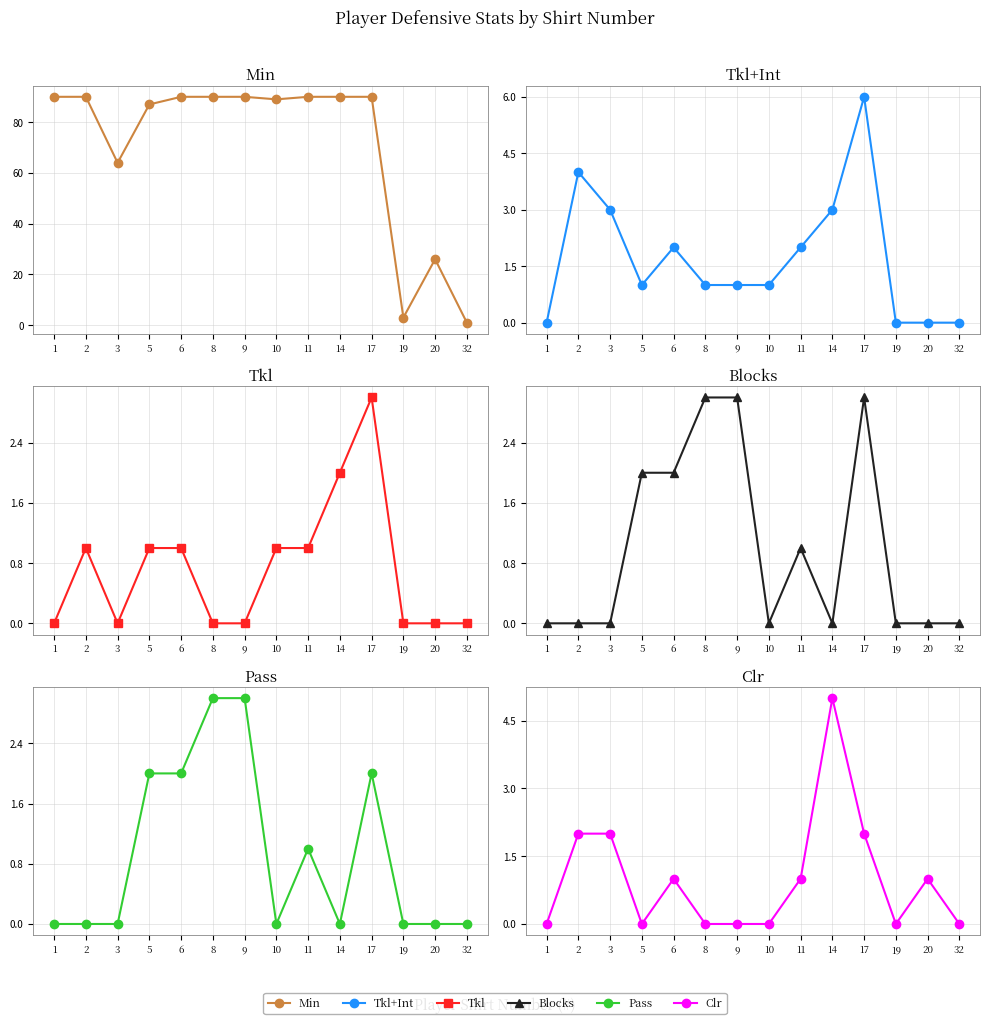

True or false: Clr has a value of 8 at 14.

False